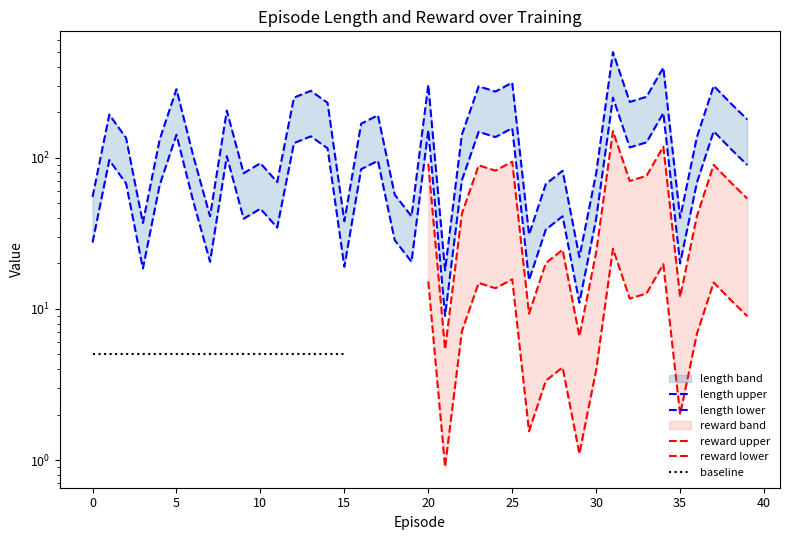

True or false: the data shows 53 at 35.

False